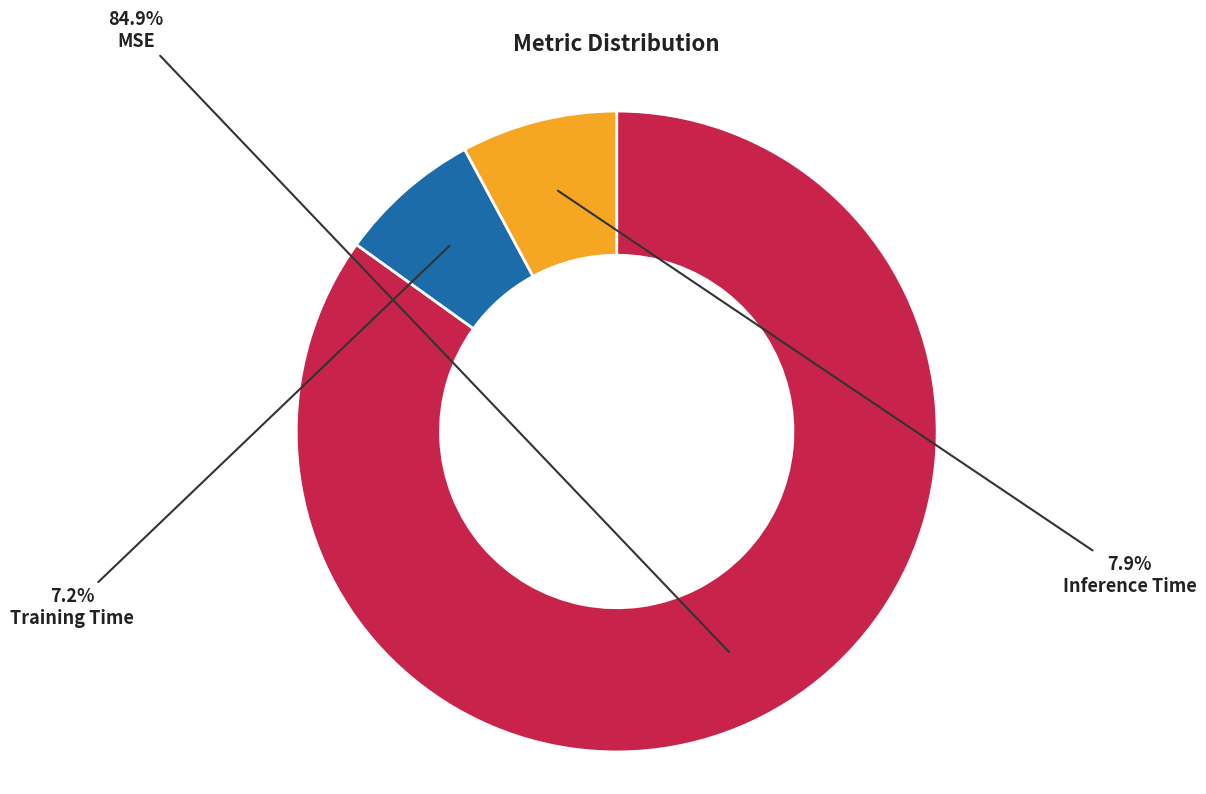

Count the number of slices in the pie.

3